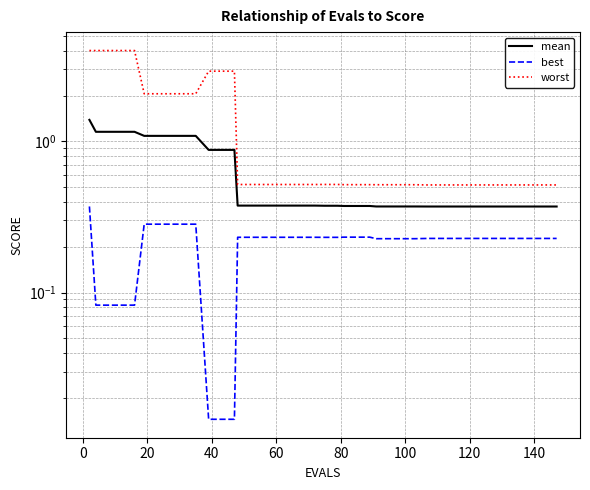

Reading left to right, what are all the values shown in this chart?

mean: 1.4	1.2	1.2	1.2	1.2	1.1	1.1	1.1	1.1	1.1	0.9	0.9	0.9	0.4	0.4	0.4	0.4	0.4	0.4	0.4	0.4	0.4	0.4	0.4	0.4	0.4	0.4	0.4	0.4	0.4	0.4	0.4	0.4	0.4	0.4	0.4	0.4	0.4	0.4	0.4
best: 0.4	0.1	0.1	0.1	0.1	0.3	0.3	0.3	0.3	0.3	0.0	0.0	0.0	0.2	0.2	0.2	0.2	0.2	0.2	0.2	0.2	0.2	0.2	0.2	0.2	0.2	0.2	0.2	0.2	0.2	0.2	0.2	0.2	0.2	0.2	0.2	0.2	0.2	0.2	0.2
worst: 4.0	4.0	4.0	4.0	4.0	2.1	2.1	2.1	2.1	2.1	2.9	2.9	2.9	0.5	0.5	0.5	0.5	0.5	0.5	0.5	0.5	0.5	0.5	0.5	0.5	0.5	0.5	0.5	0.5	0.5	0.5	0.5	0.5	0.5	0.5	0.5	0.5	0.5	0.5	0.5